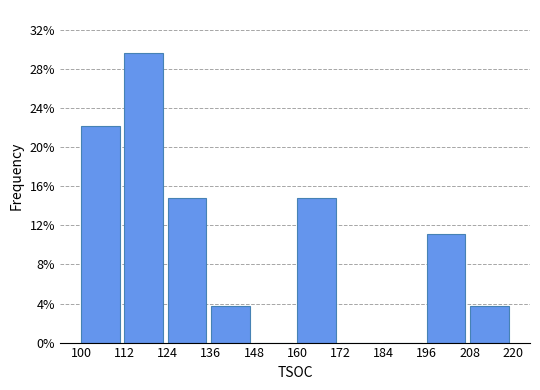

What is the height of the bar covering 112 to 124 on the x-axis? The values are not printed on the chart, so give them approximately, as read against the axis.

29.5